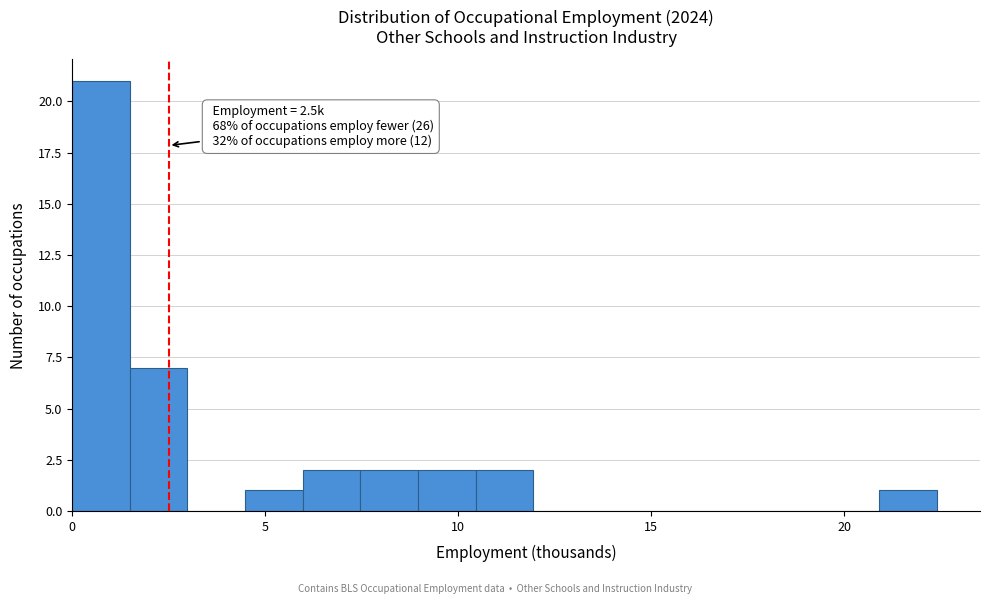

Around what value on the x-axis is the tallest bar? Give the approximate position of its centre, as read against the axis.

0.5